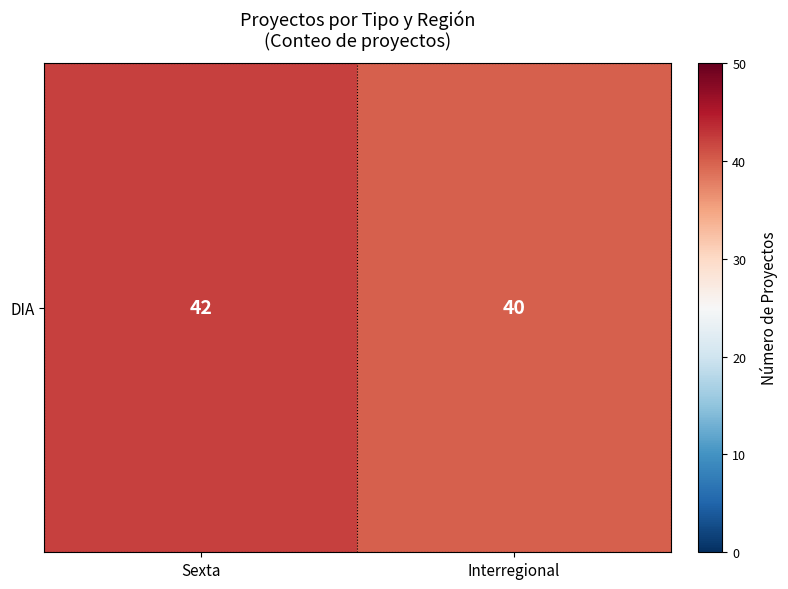

What is the approximate value at Sexta?

42